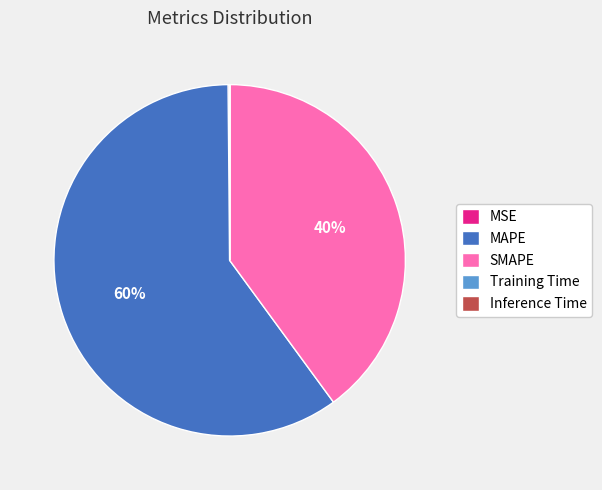

To the nearest percent, what portion does SMAPE represent?

40%